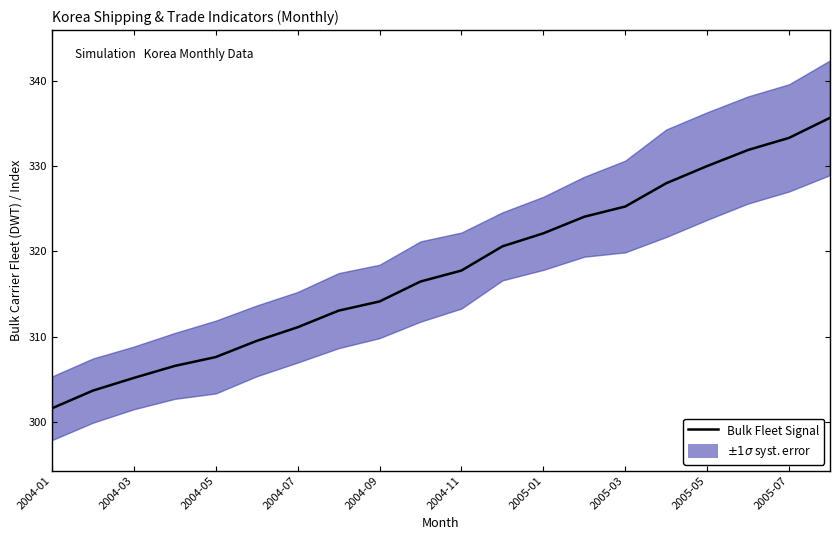

What is the average value?

317.9